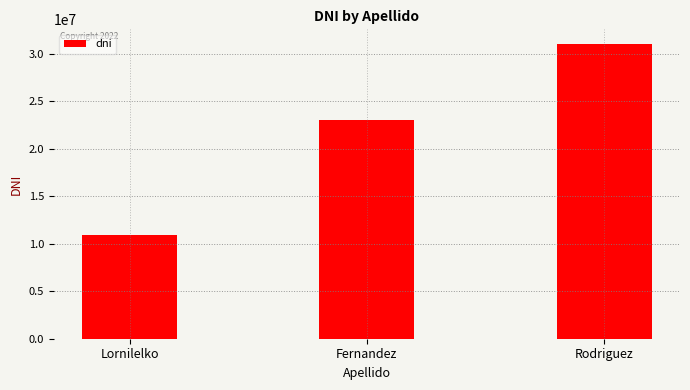

What is the difference between the values at Rodriguez and Lornilelko?

20066053